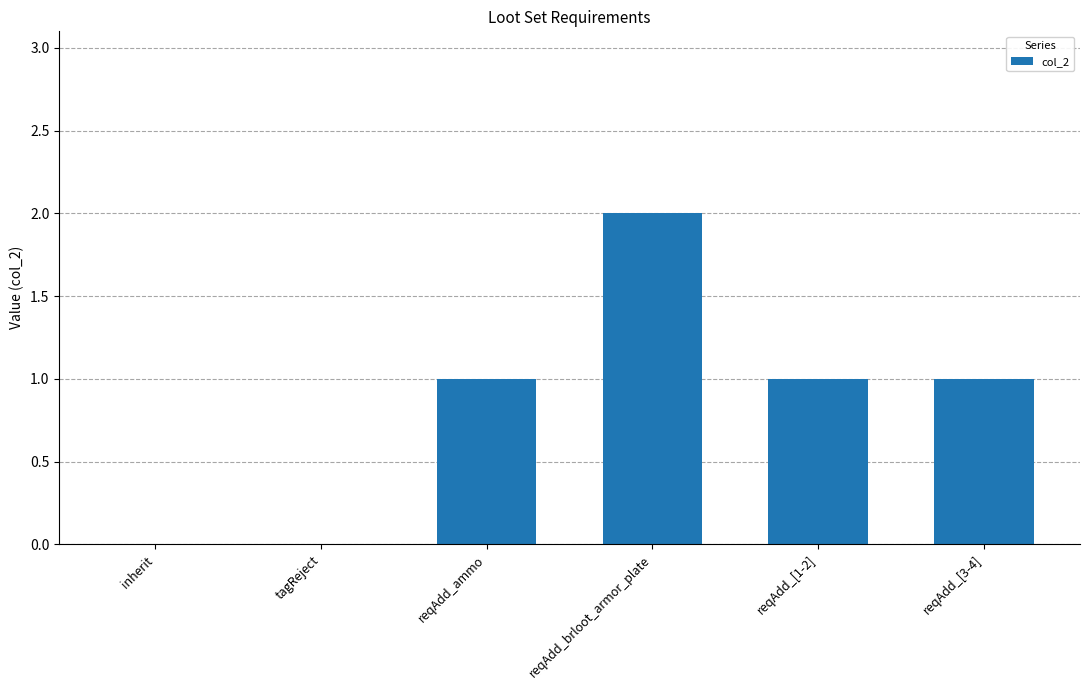

What is the maximum value shown in the chart?

2